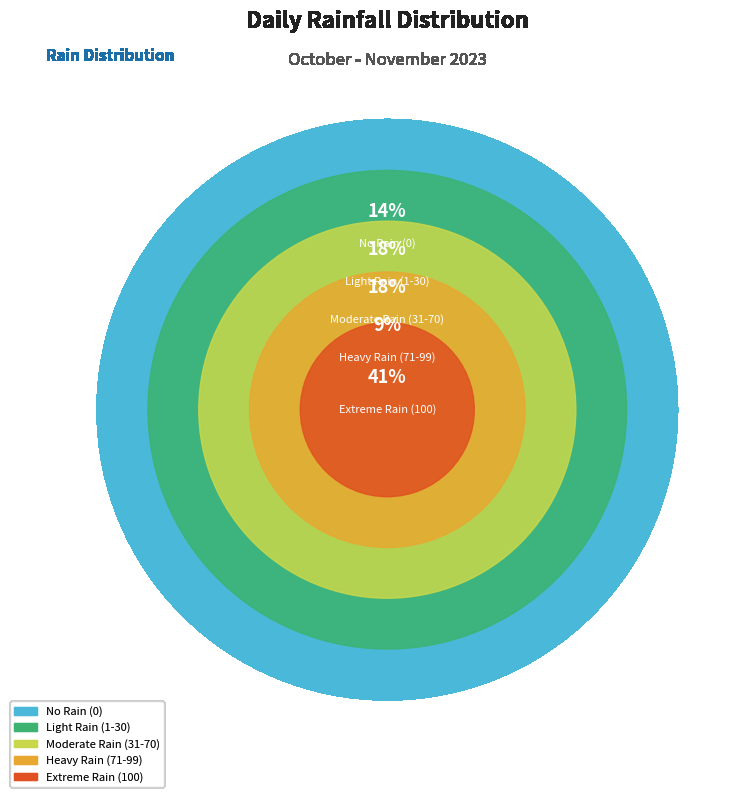

Is there any slice that represents more than half of the pie?

No